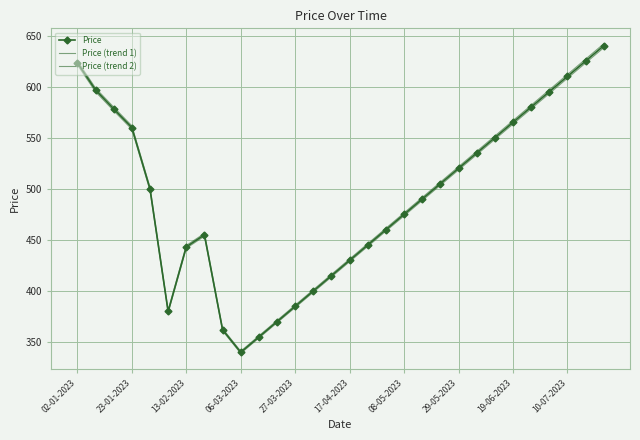

At which category is the sum across all series the highest?

29